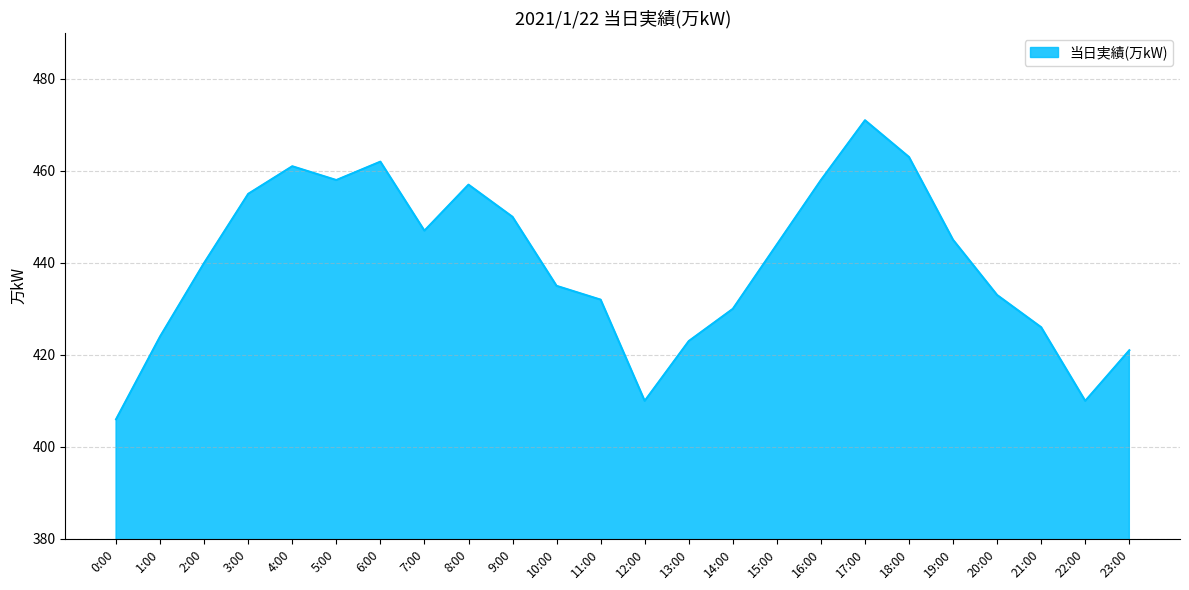

What value does the data have at 12:00?

410